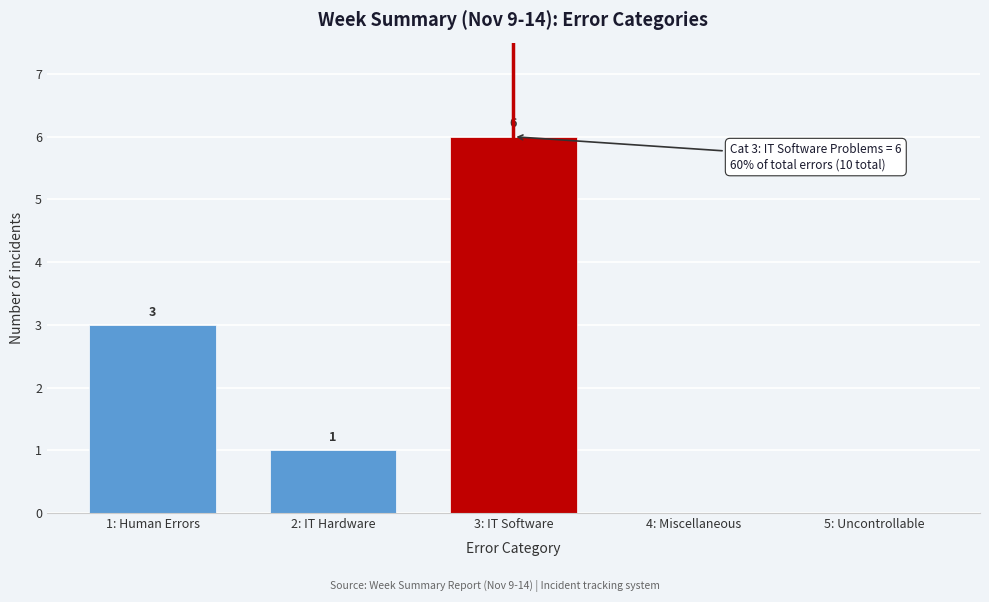

Reading left to right, transcribe all the data shown in this chart.

1: Human Errors=3	2: IT Hardware=1	3: IT Software=6	4: Miscellaneous=0	5: Uncontrollable=0